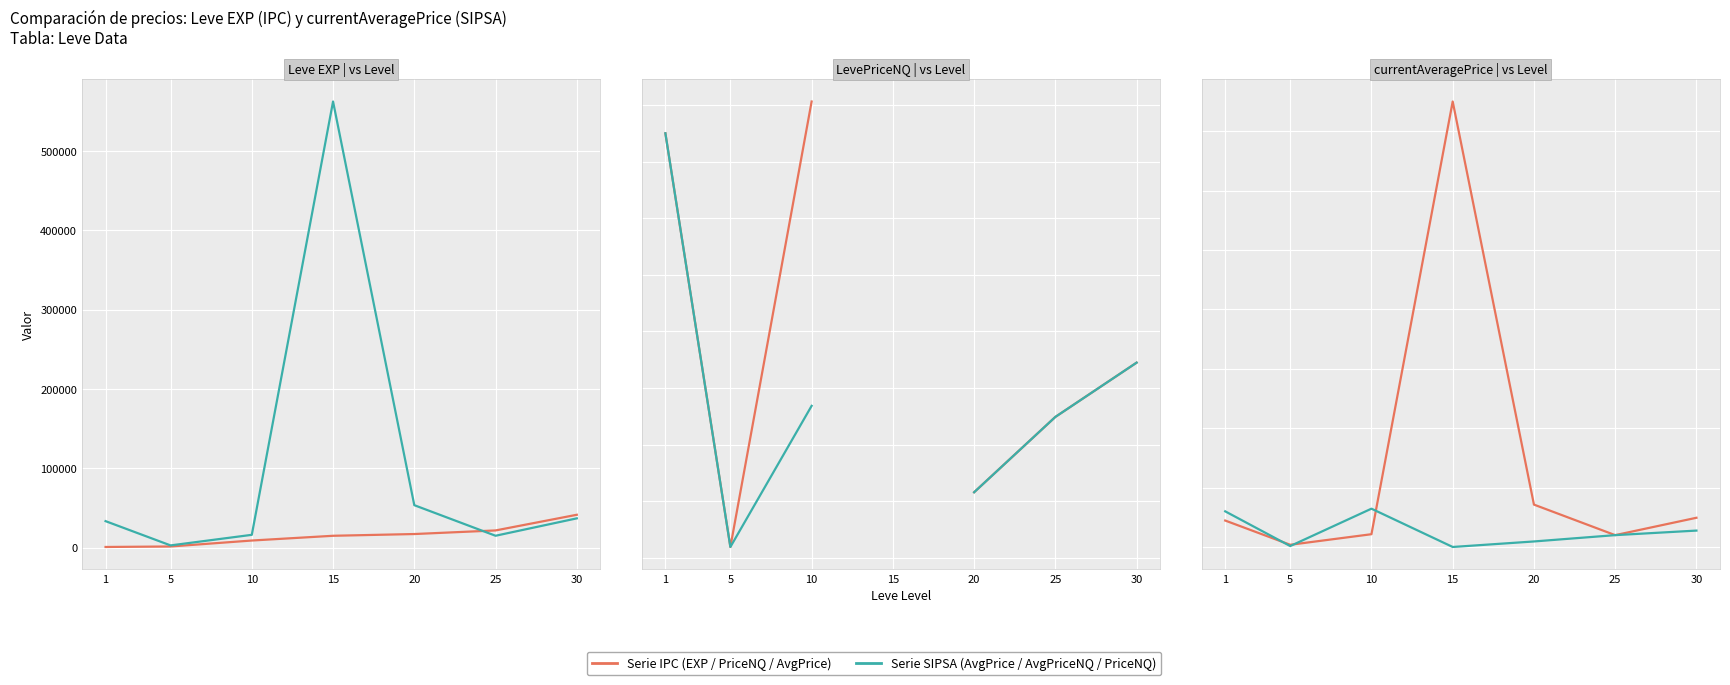

How many positive values does the LevePriceNQ series have?

6